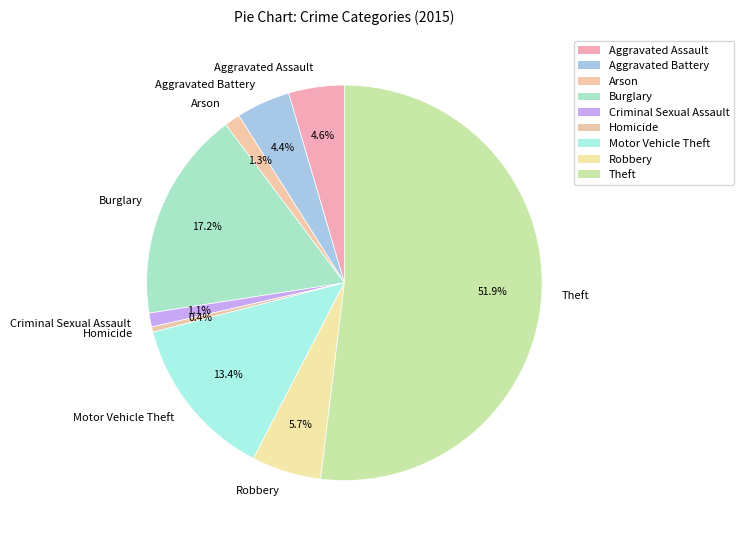

To the nearest percent, what is the average slice percentage?

11%